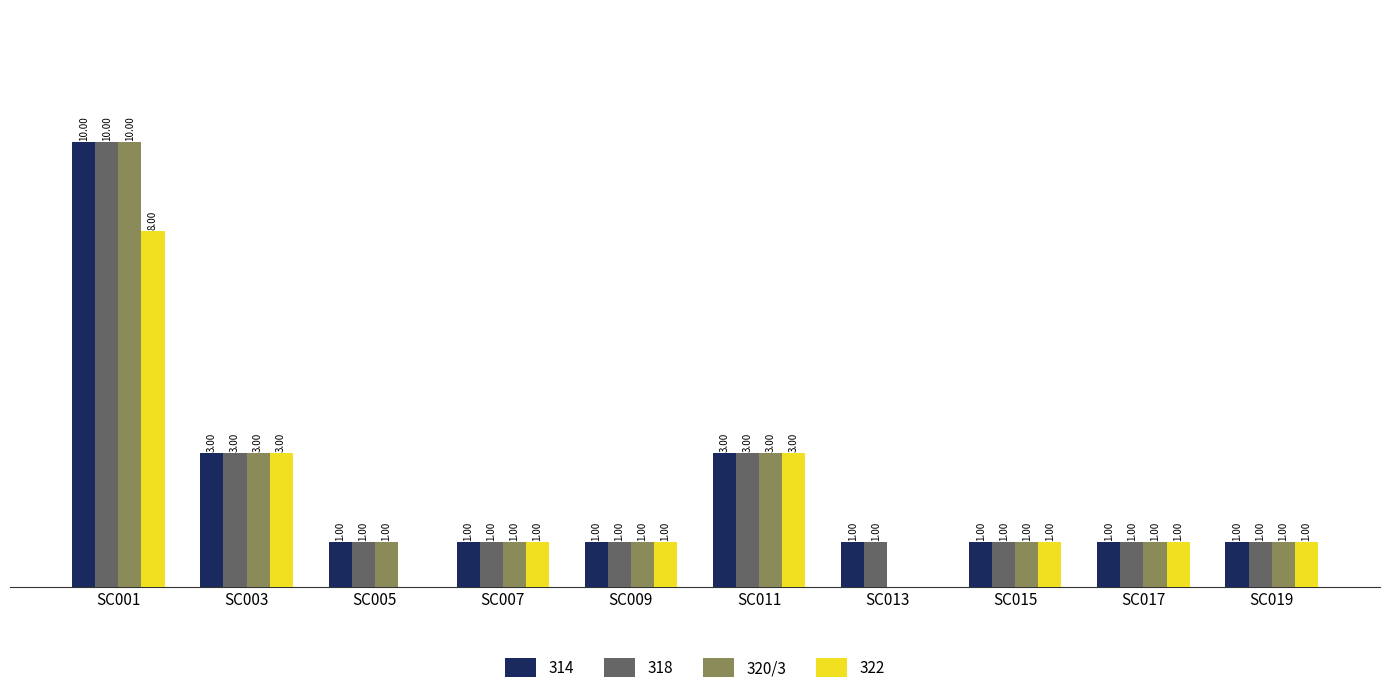

Does the chart contain stacked bars?

No